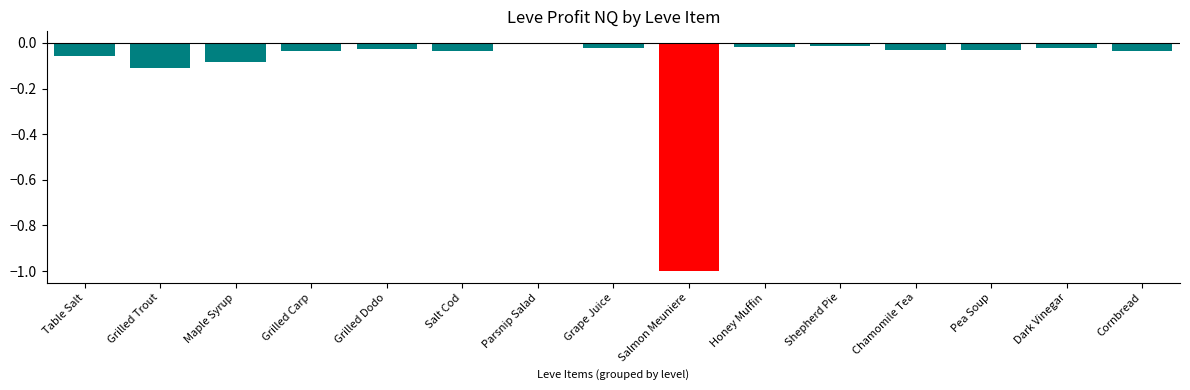

Is it true that the value at Maple Syrup is -0.0?

False